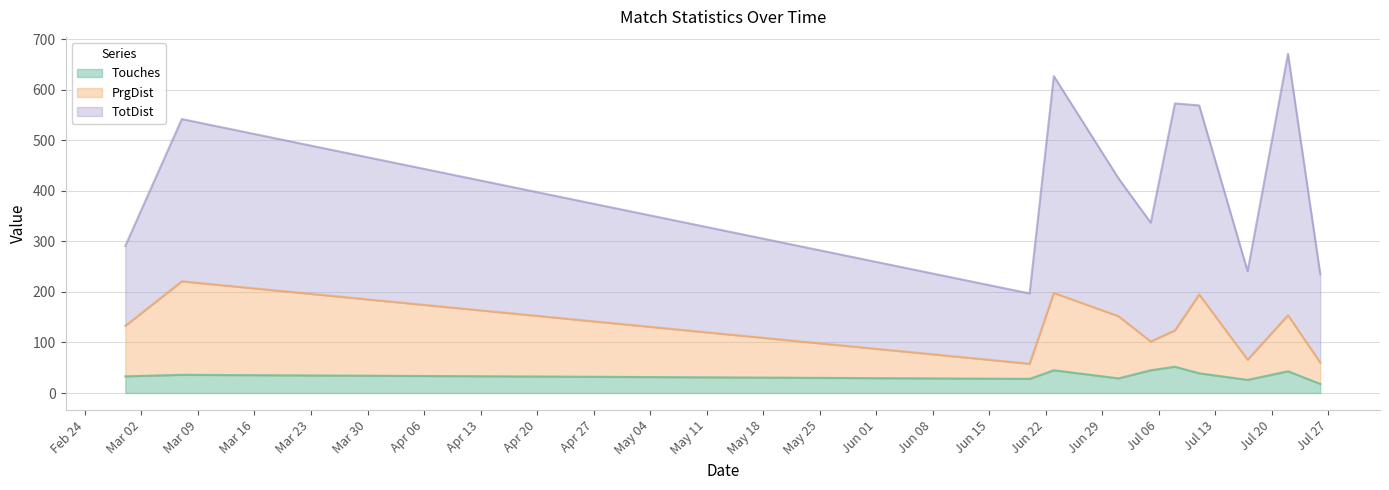

What is the label of the 8th point from the left?

2020-07-11